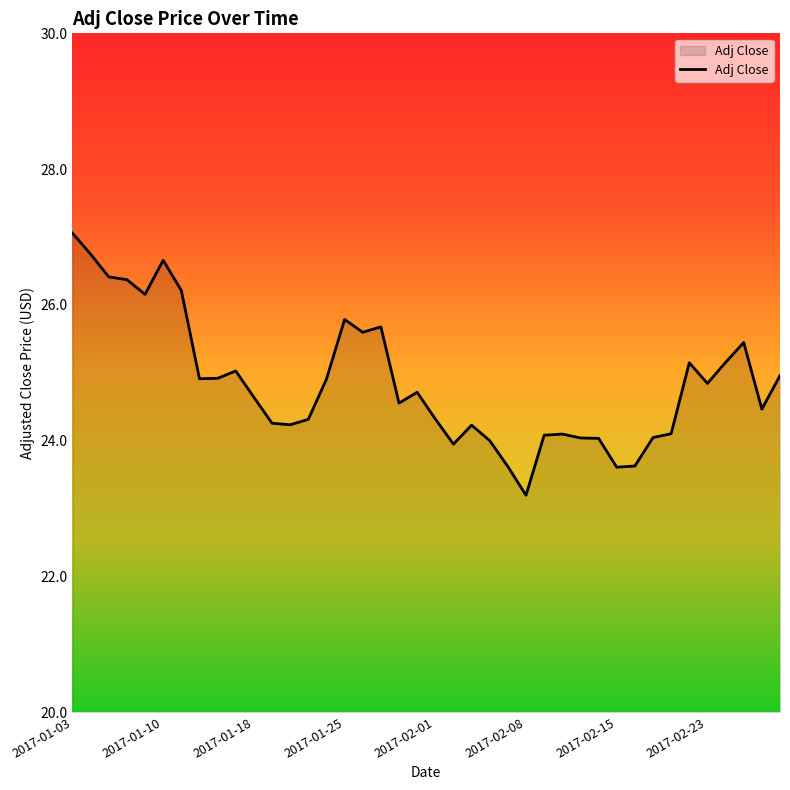

What is the maximum value shown in the chart?

27.1